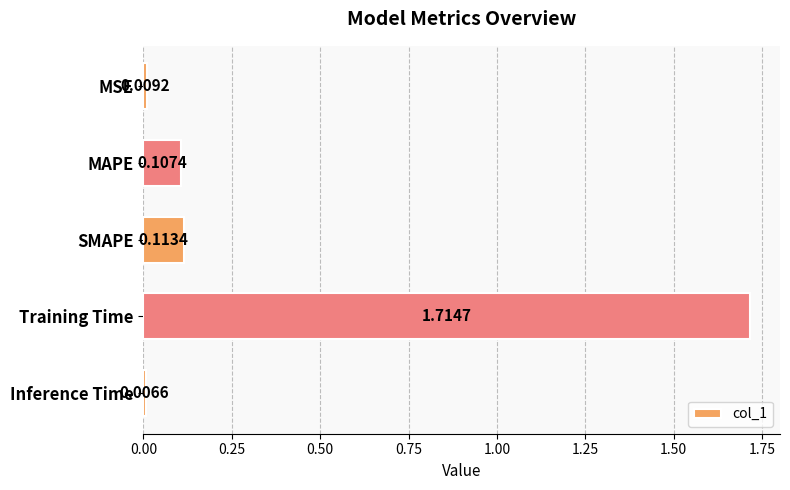

What is the average value?

0.4